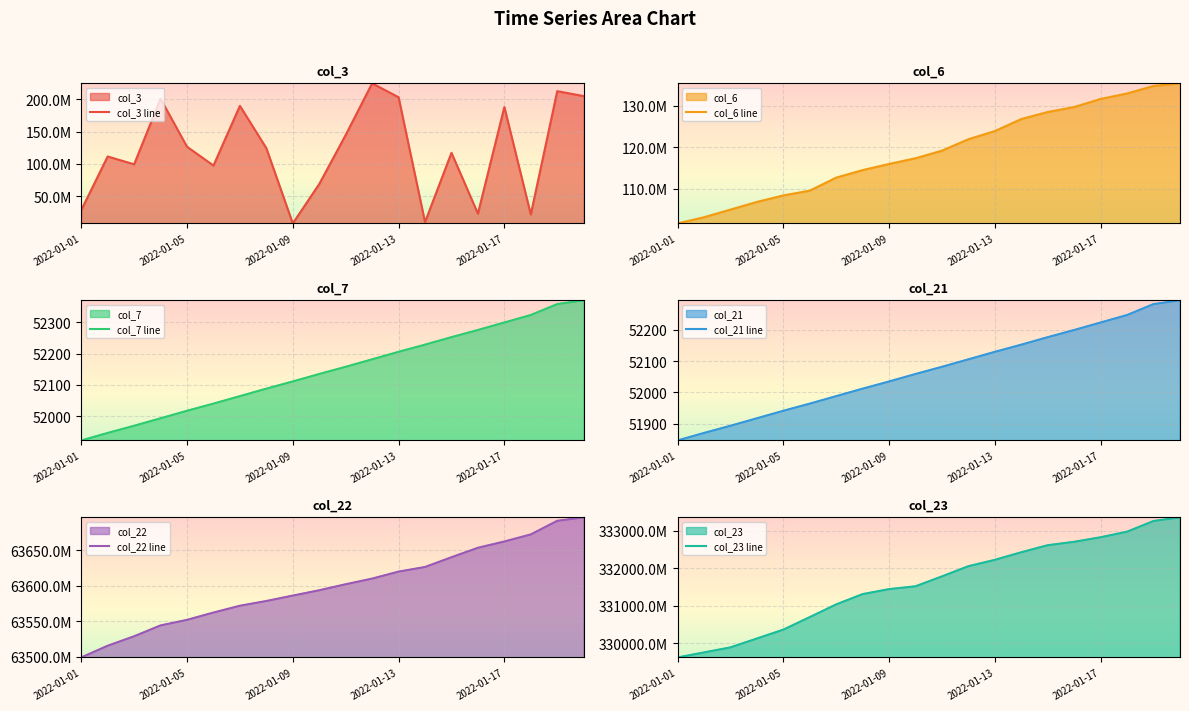

Which series changed the most between 7 and 18?

col_23 line